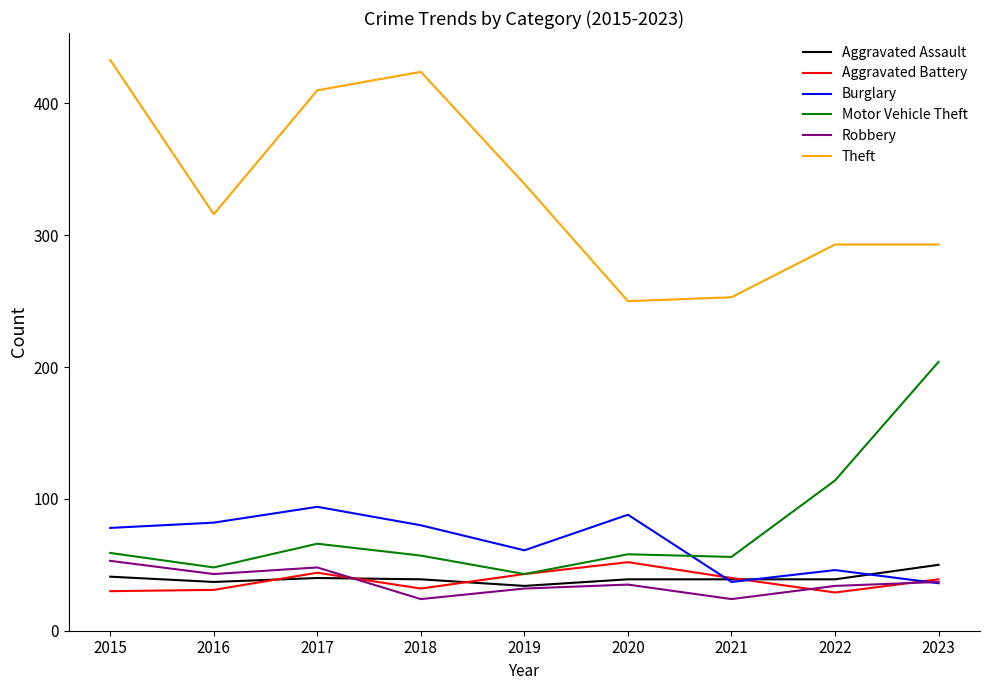

True or false: Motor Vehicle Theft and Theft cross at least once.

False